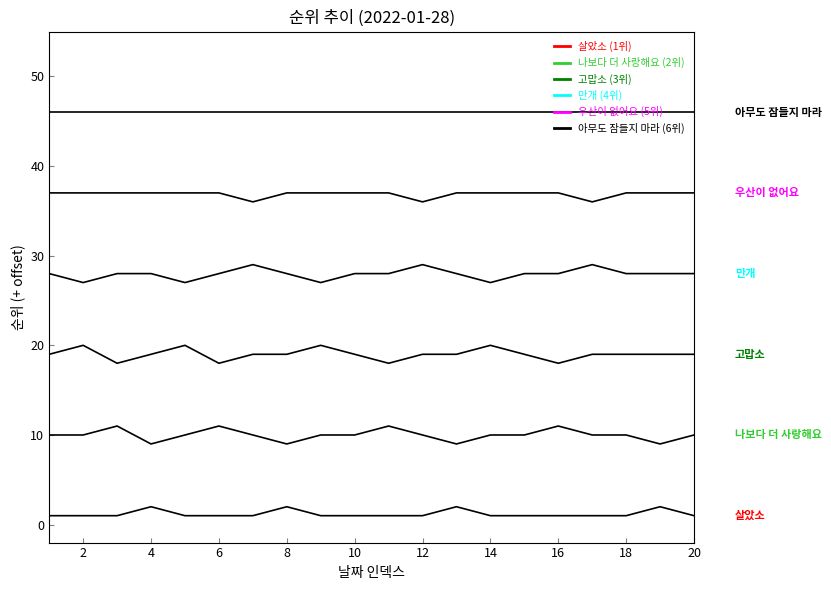

How many lines are shown in the chart?

6